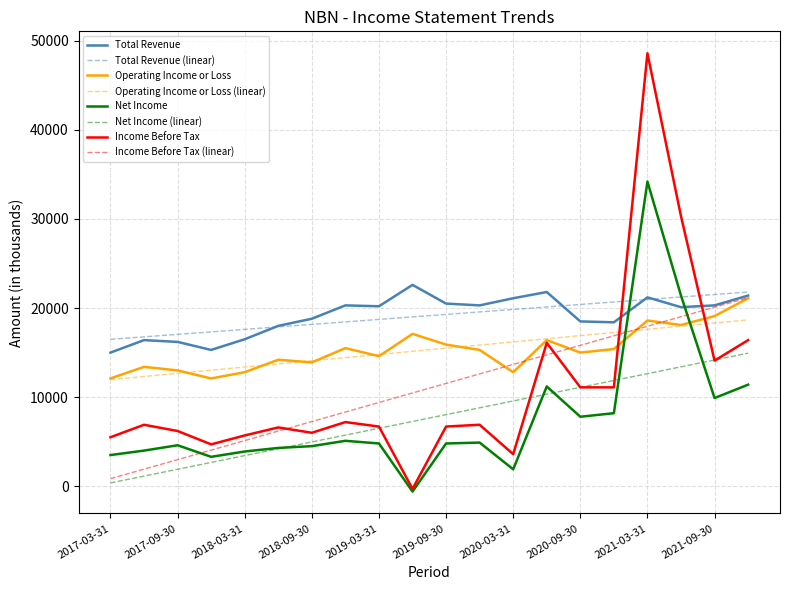

True or false: Net Income (linear) and Operating Income or Loss cross at least once.

False